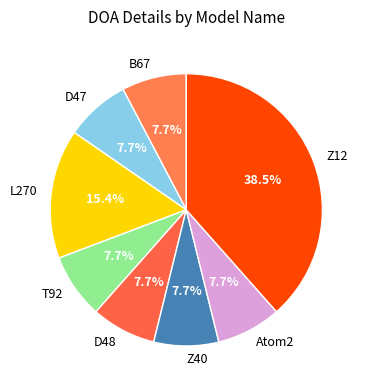

To the nearest percent, what portion does D48 represent?

8%